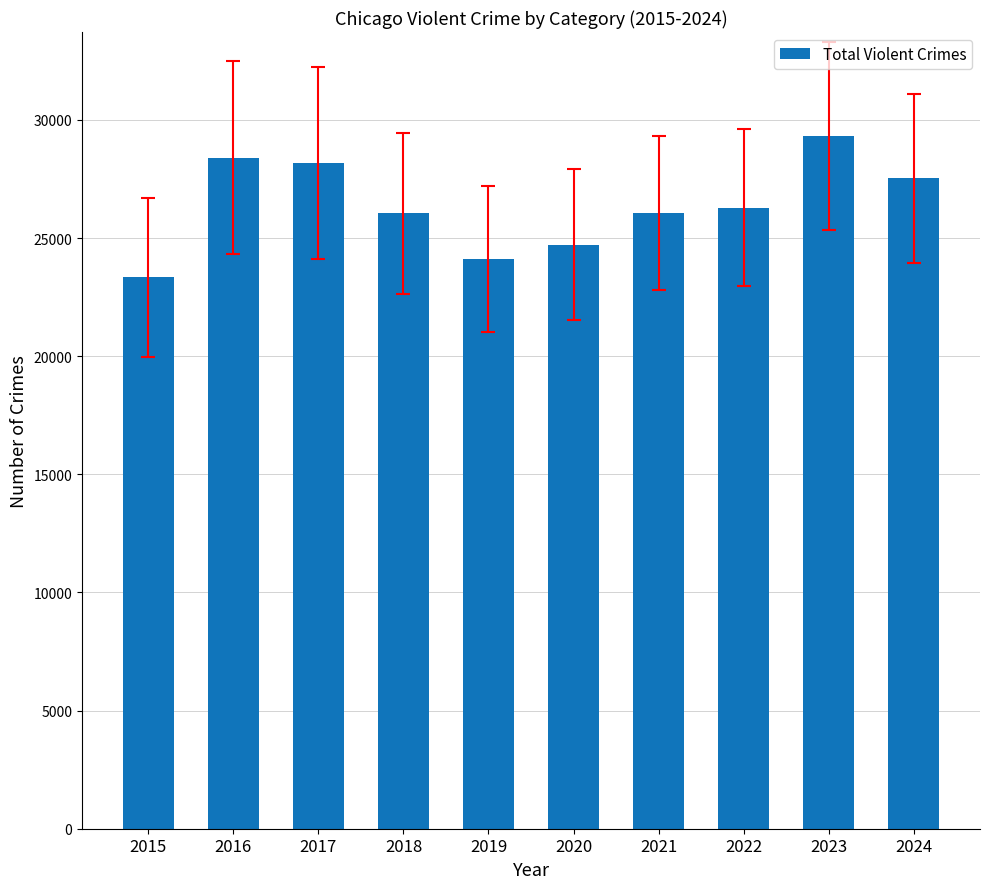

How many categories are shown in the chart?

10